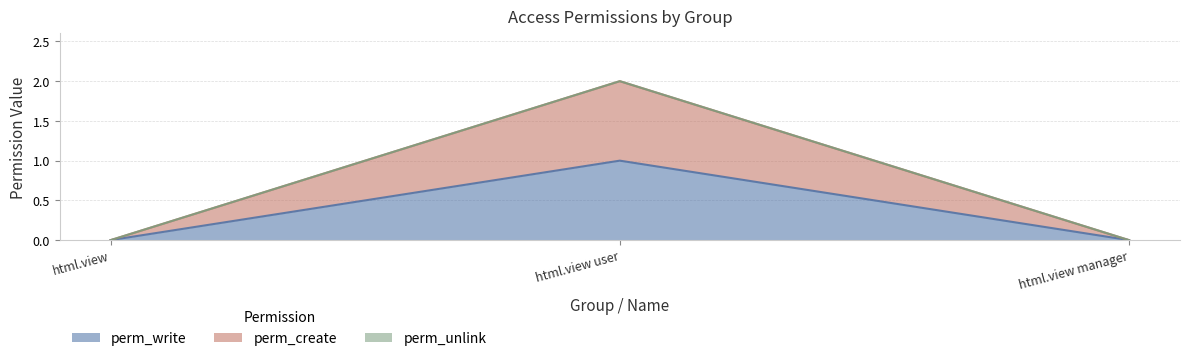

Count the perm_create values in the range 0 to 2.

3